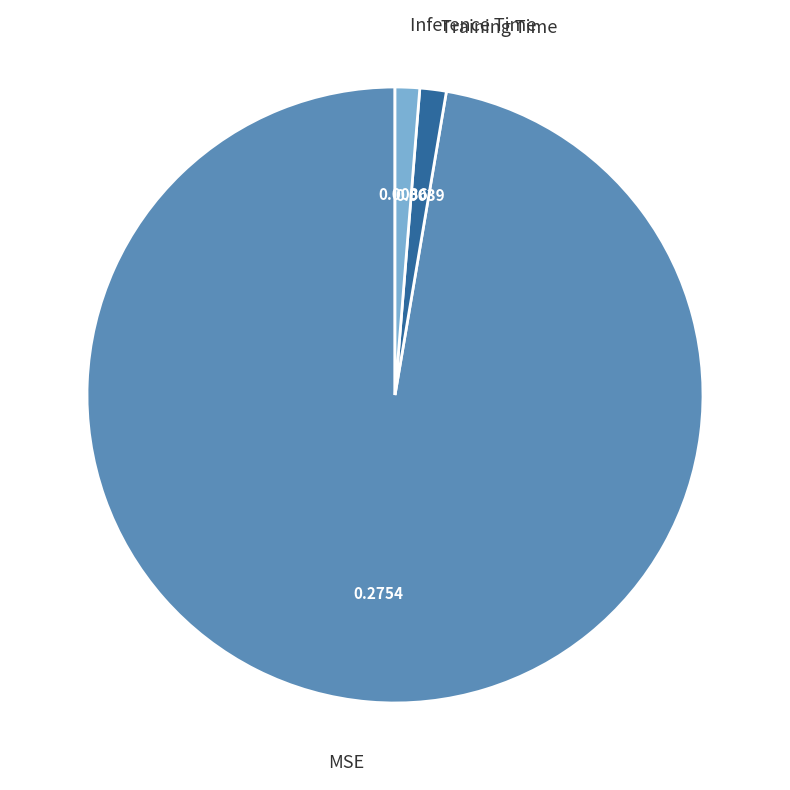

How many slices are in this pie chart?

3